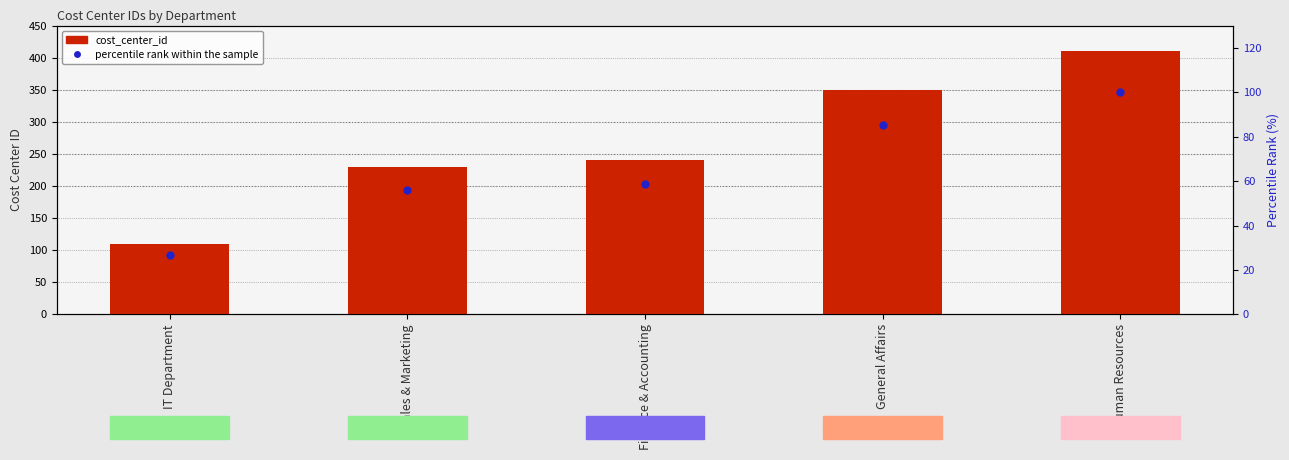

Which series contains the lowest Y value?

percentile rank within the sample